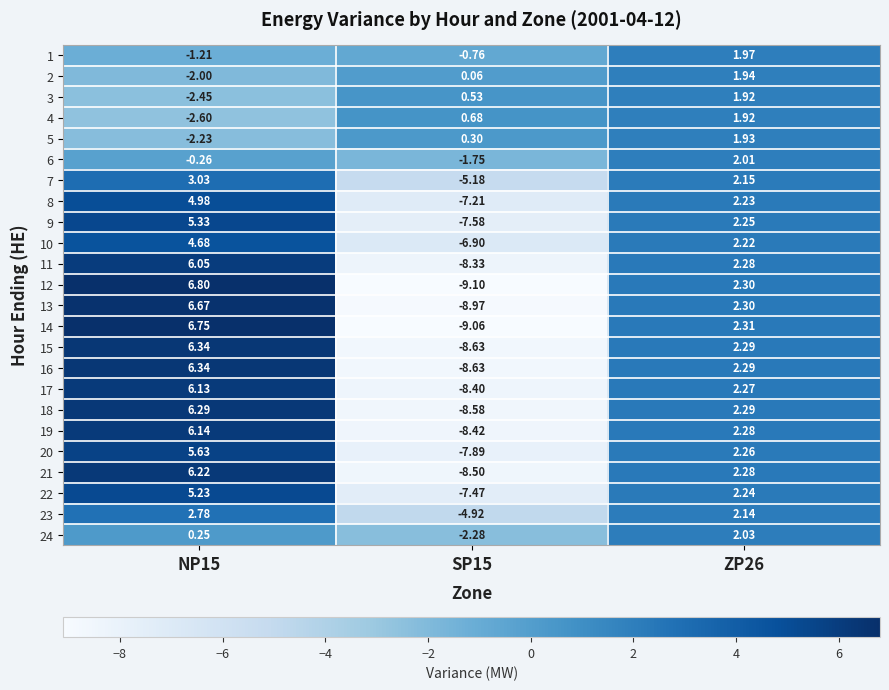

How many values in the 3 series are below 0?

1